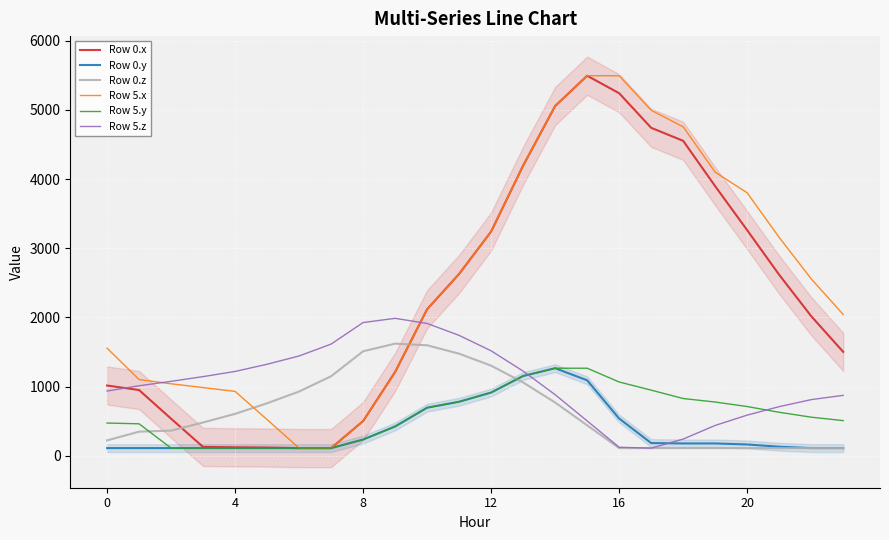

Where is Row 0.z nearest to the value 865?

6